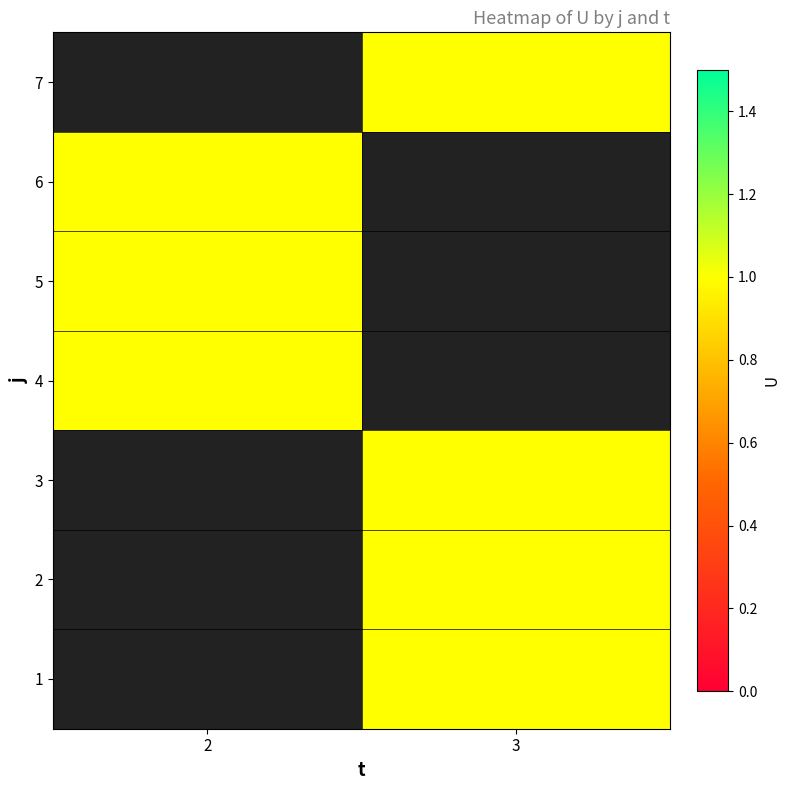

Rank the series by their maximum value, from lowest to highest.

1, 2, 3, 4, 5, 6, 7